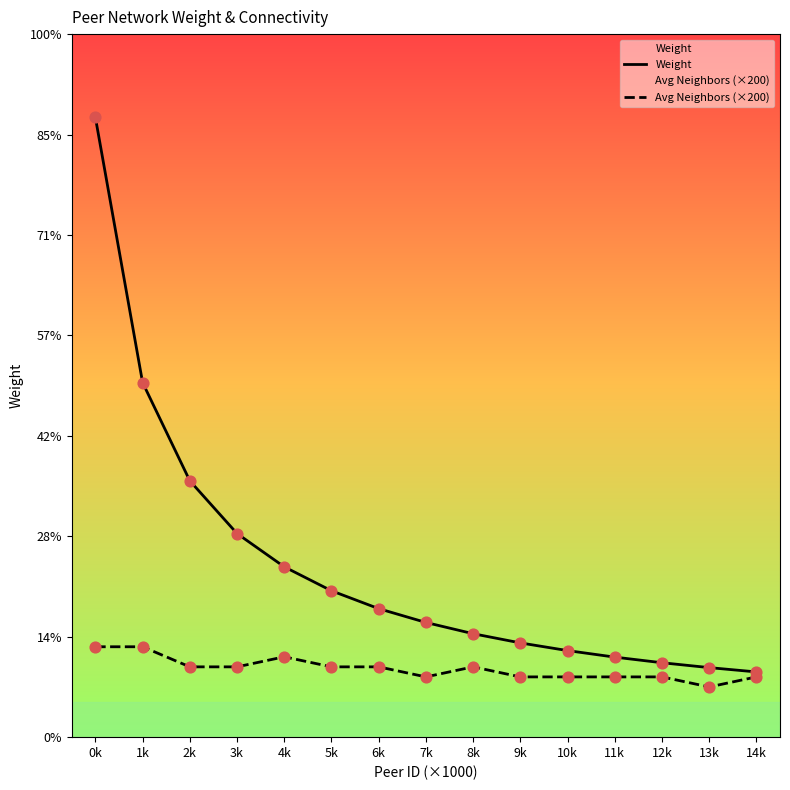

At which category is the sum across all series the highest?

0k